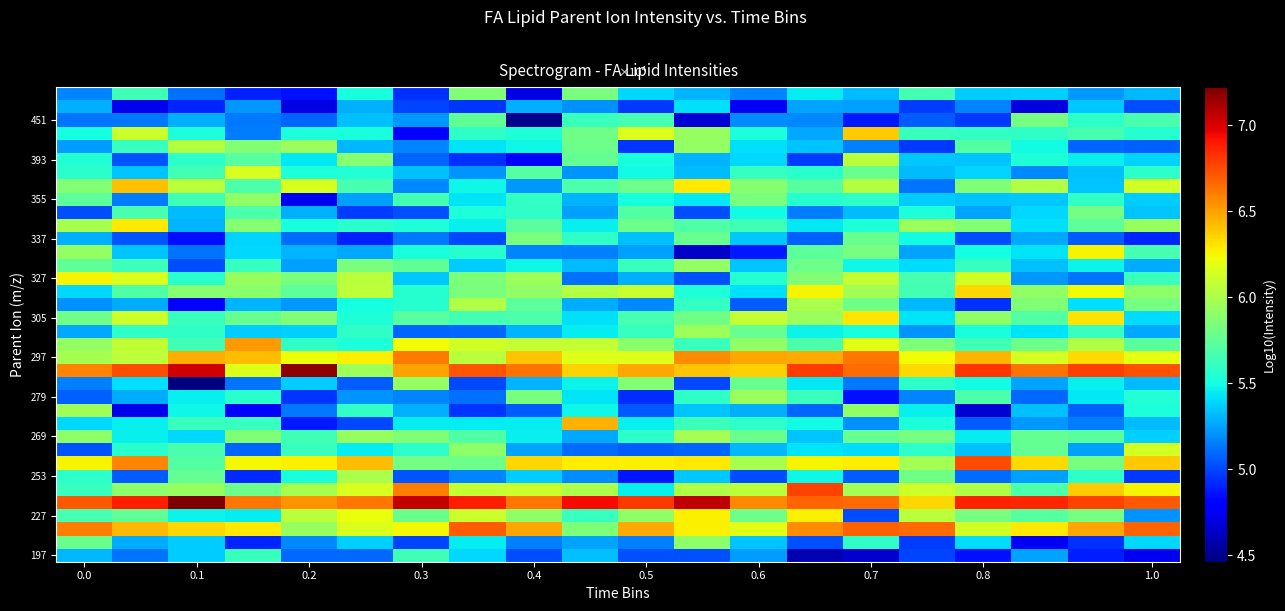

At how many categories does at least one series exceed 6?

20